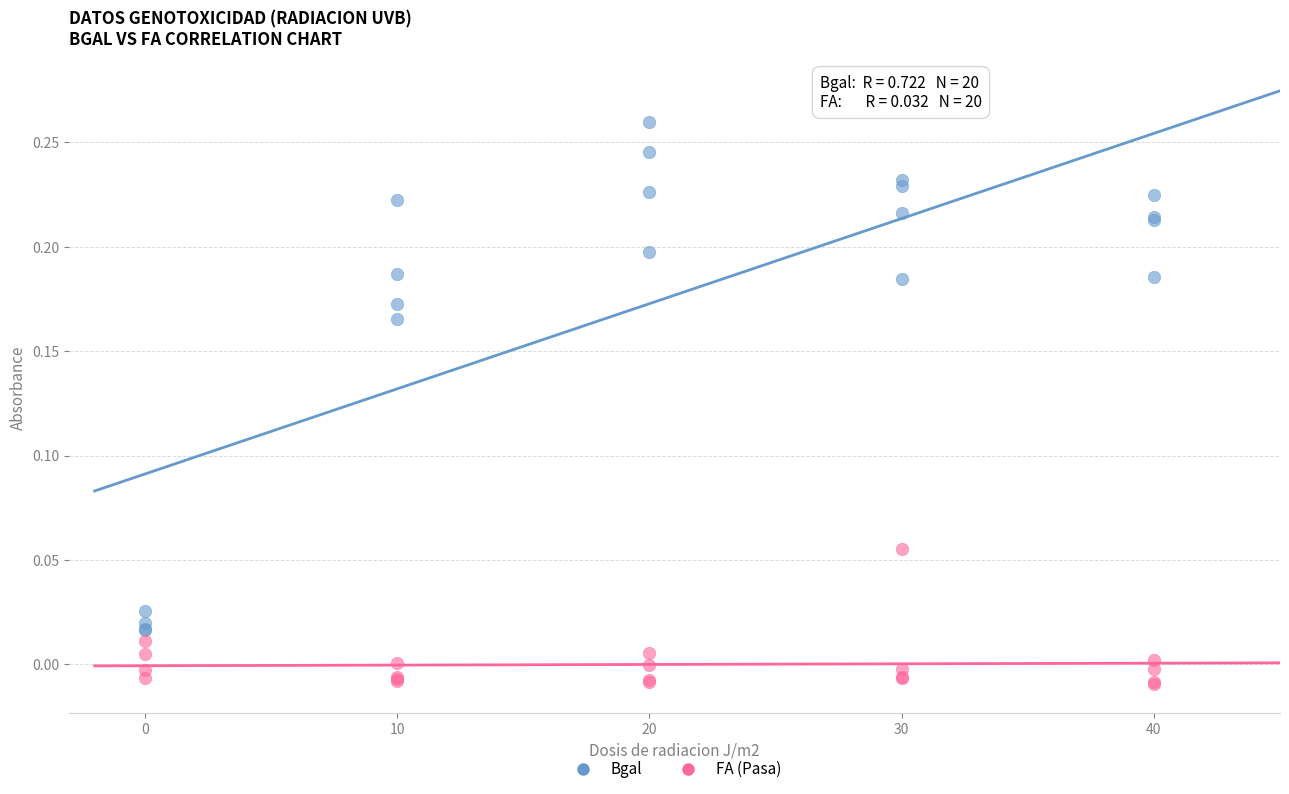

What are all the series names shown in the legend?

Bgal, FA (Pasa)